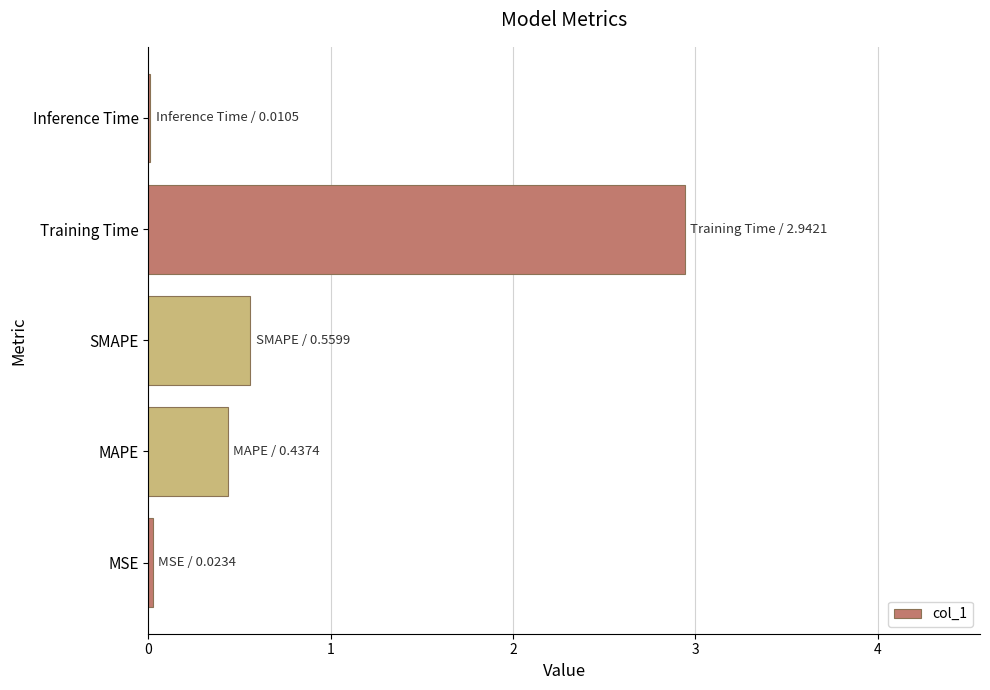

The chart shows a value of 2.9 at Training Time. True or false?

True